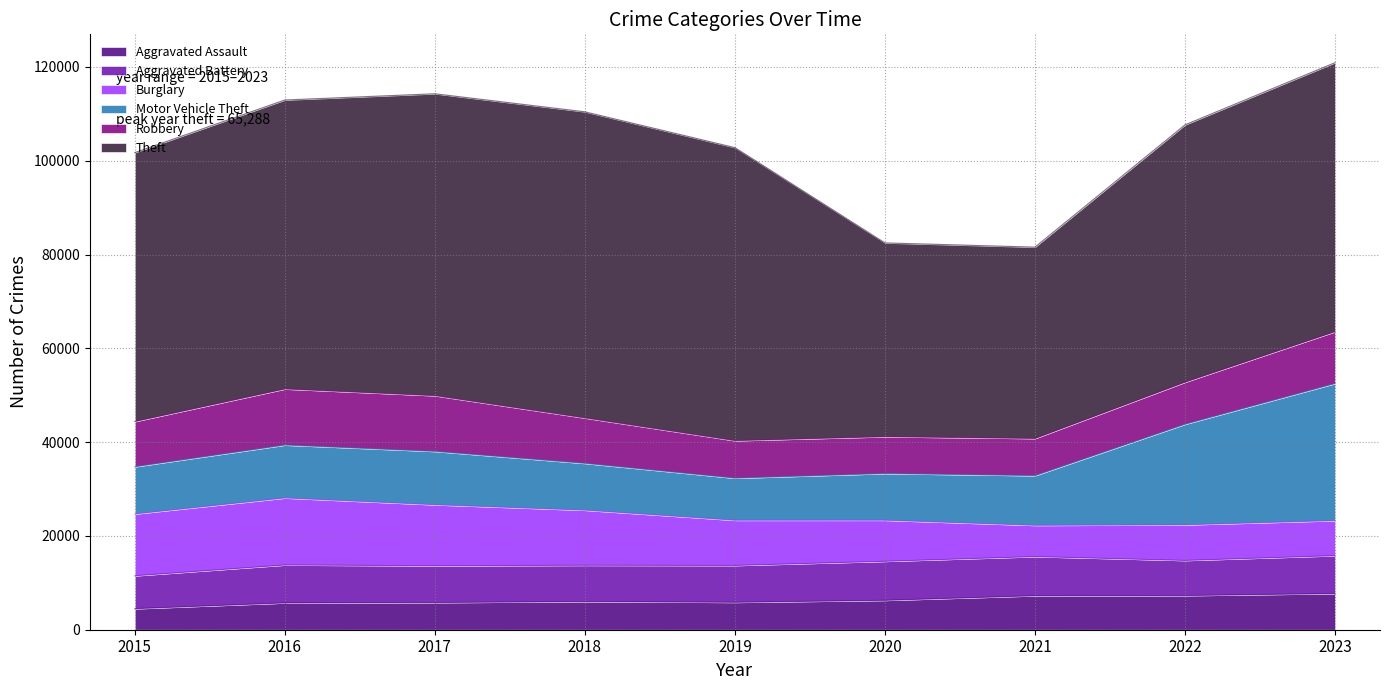

What is the sum of the Aggravated Battery values at 2016 and 2018?

15821